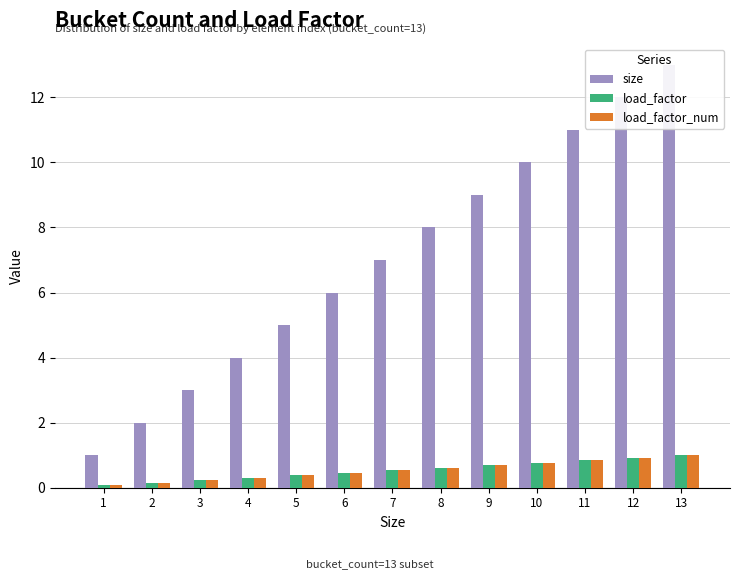

How many values in the size series are below 7?

6